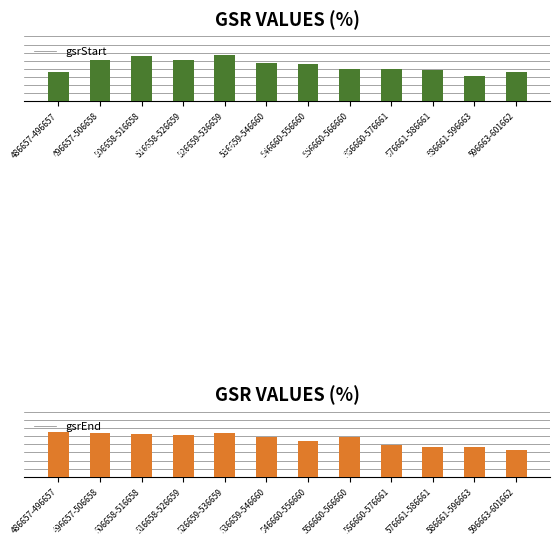

What is the label of the 5th bar from the right?

556660-566660